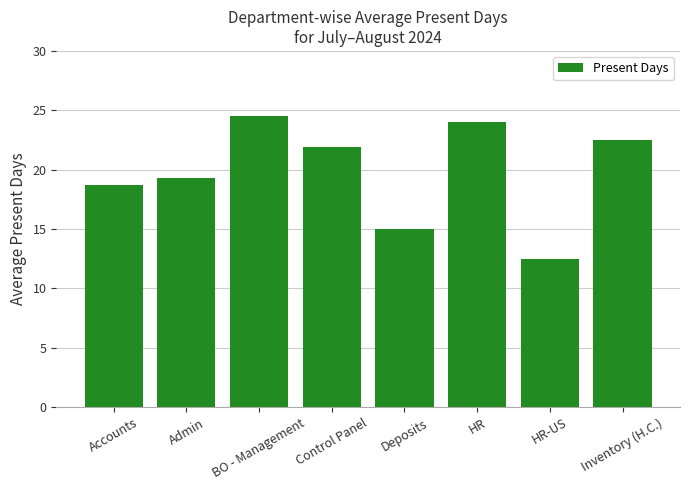

How many bars are there in total?

8